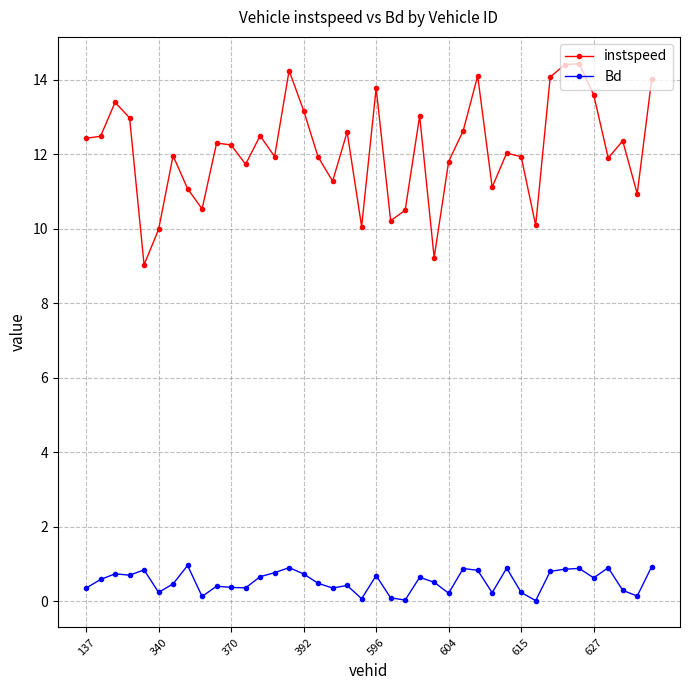

True or false: Bd and instspeed intersect in this chart.

False